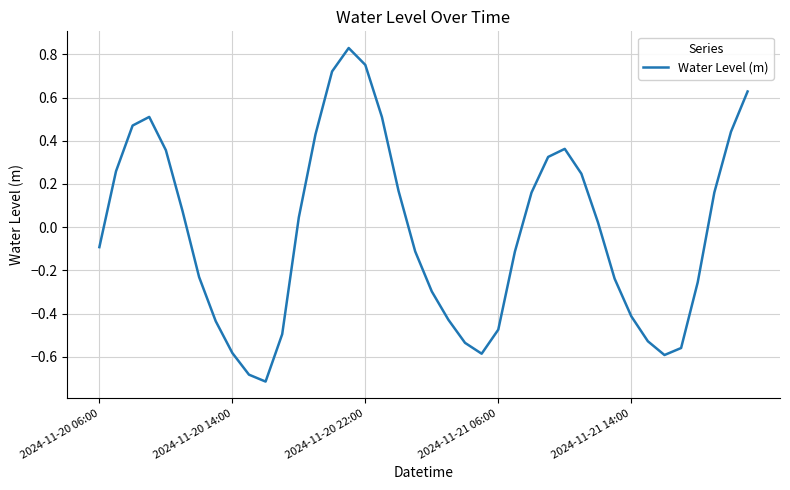

What is the difference between the maximum and minimum values?

1.5